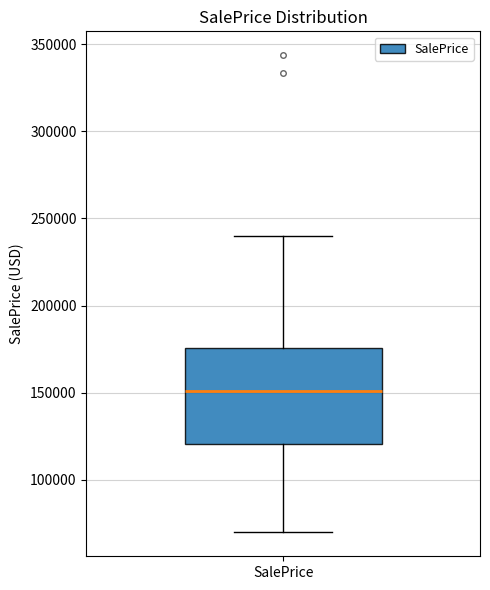

Transcribe this box plot: give where the median line is, the range the box spans, and where the two whiskers end, as read against the y-axis. The values are not printed on the chart, so give them approximately, as read against the axis.

median 150000, box 120000 to 175000, whiskers 70000 to 240000